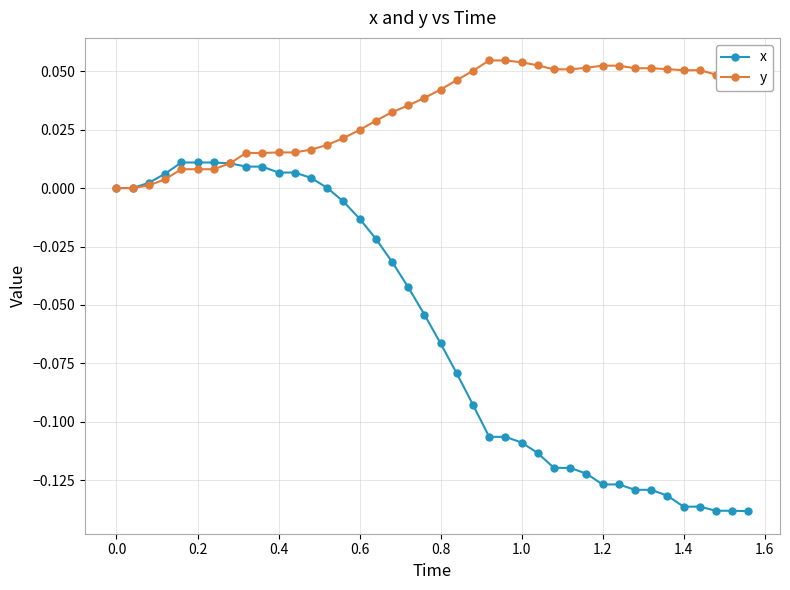

Which series has the largest total across all categories?

y